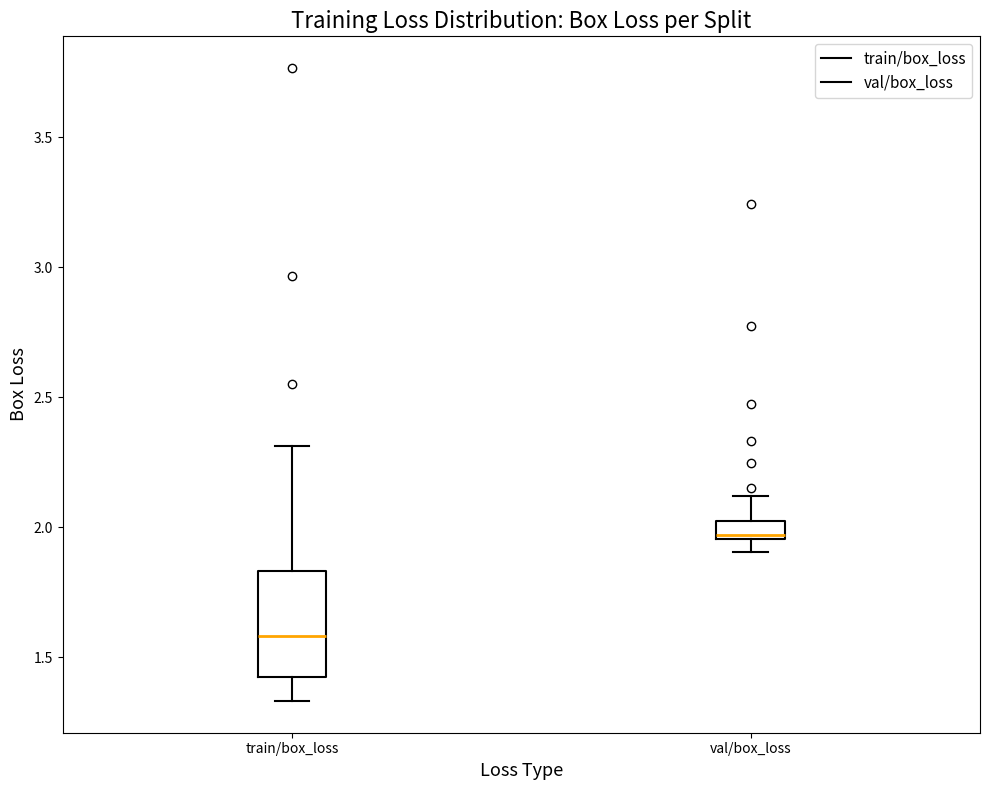

Comparing the boxes themselves (not the whiskers), which one is the tallest?

train/box_loss